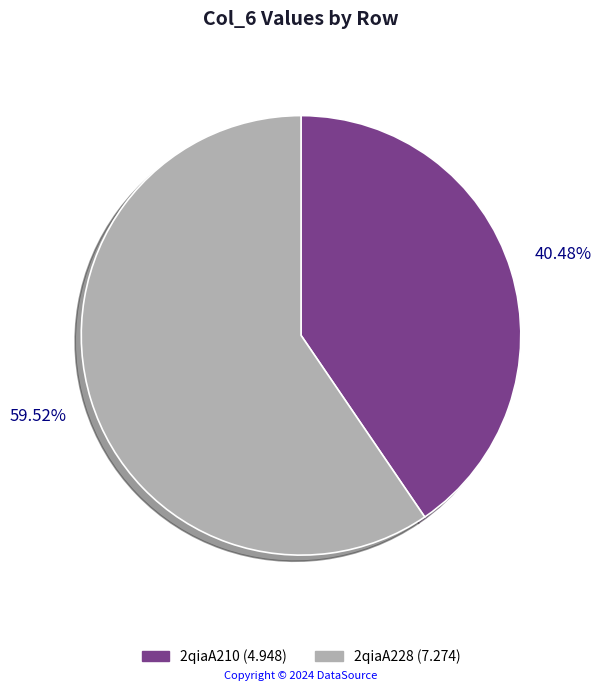

How much of the chart is everything except 2qiaA228?

40.5%